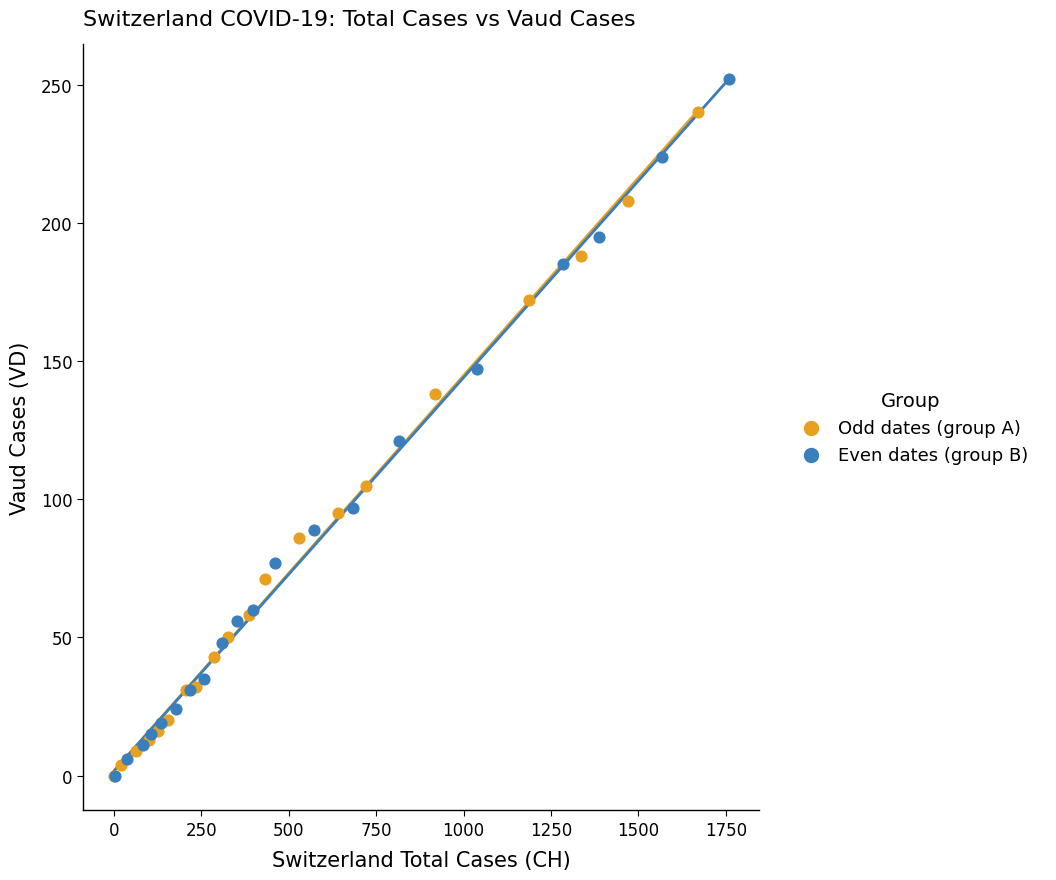

Which series has the widest spread of Y values?

Even dates (group B)